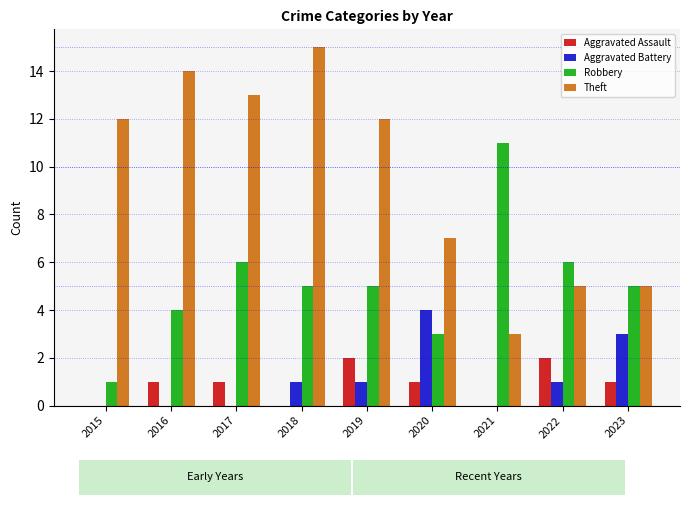

Reading left to right, extract all data points from this chart.

Aggravated Assault: 0	1	1	0	2	1	0	2	1
Aggravated Battery: 0	0	0	1	1	4	0	1	3
Robbery: 1	4	6	5	5	3	11	6	5
Theft: 12	14	13	15	12	7	3	5	5